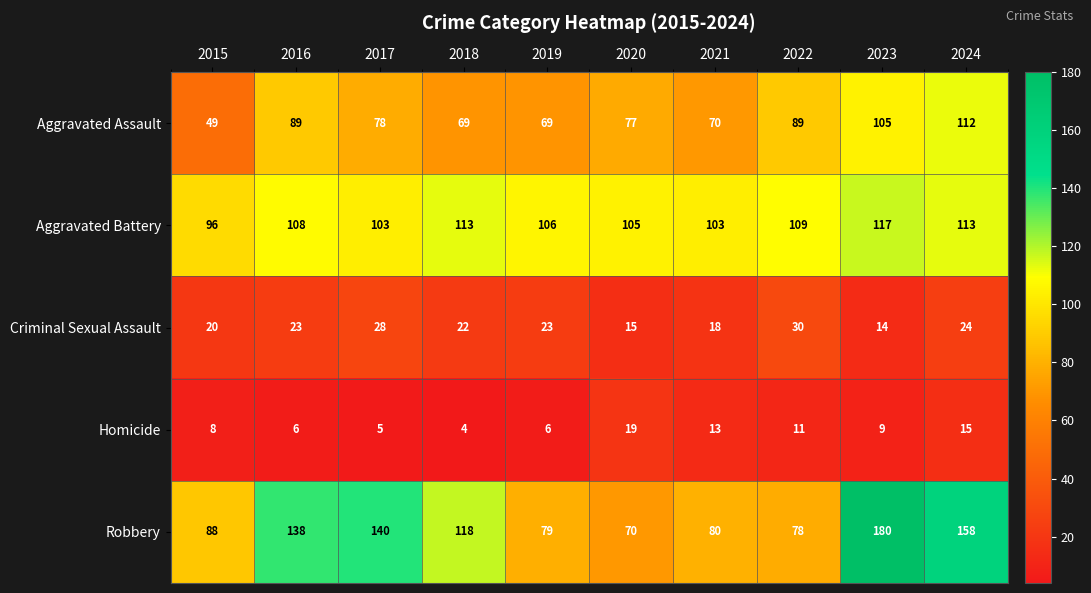

Where is Criminal Sexual Assault nearest to the value 22?

2018